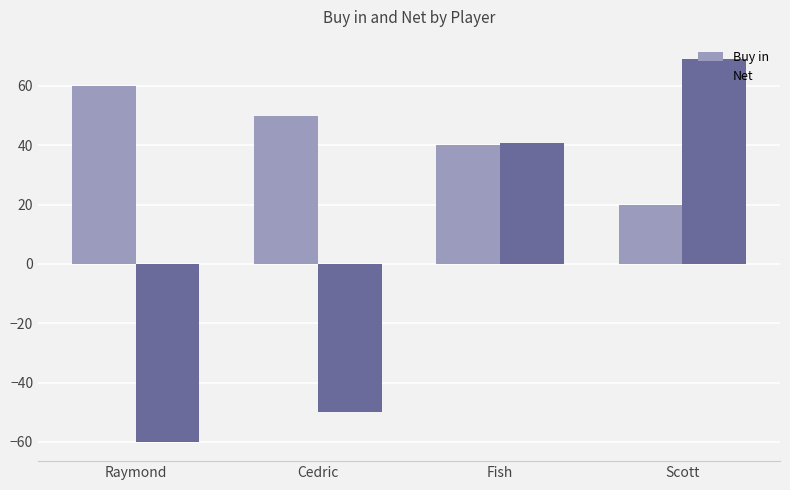

Which category has the lowest value across all series?

Raymond